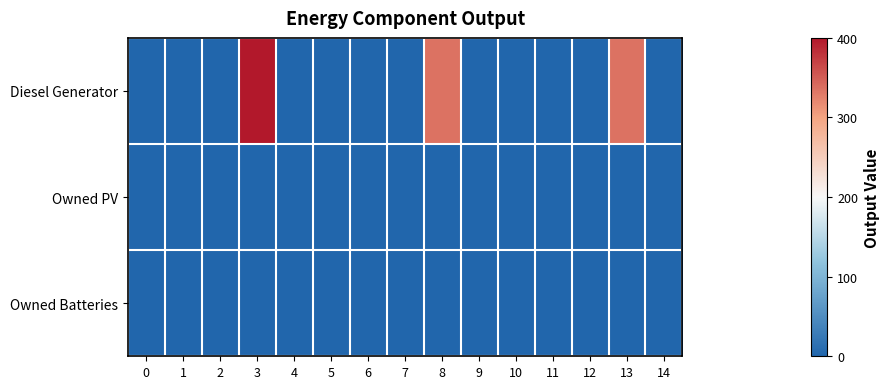

Reading left to right, what are all the values shown in this chart?

Diesel Generator: 0=0	1=0	2=0	3=400	4=0	5=0	6=0	7=1	8=335	9=0	10=0	11=0	12=1	13=335	14=0
Owned PV: 0=0	1=0	2=0	3=0	4=0	5=0	6=0	7=0	8=0	9=0	10=0	11=0	12=0	13=0	14=0
Owned Batteries: 0=0	1=0	2=0	3=0	4=0	5=0	6=0	7=0	8=0	9=0	10=0	11=0	12=0	13=0	14=0